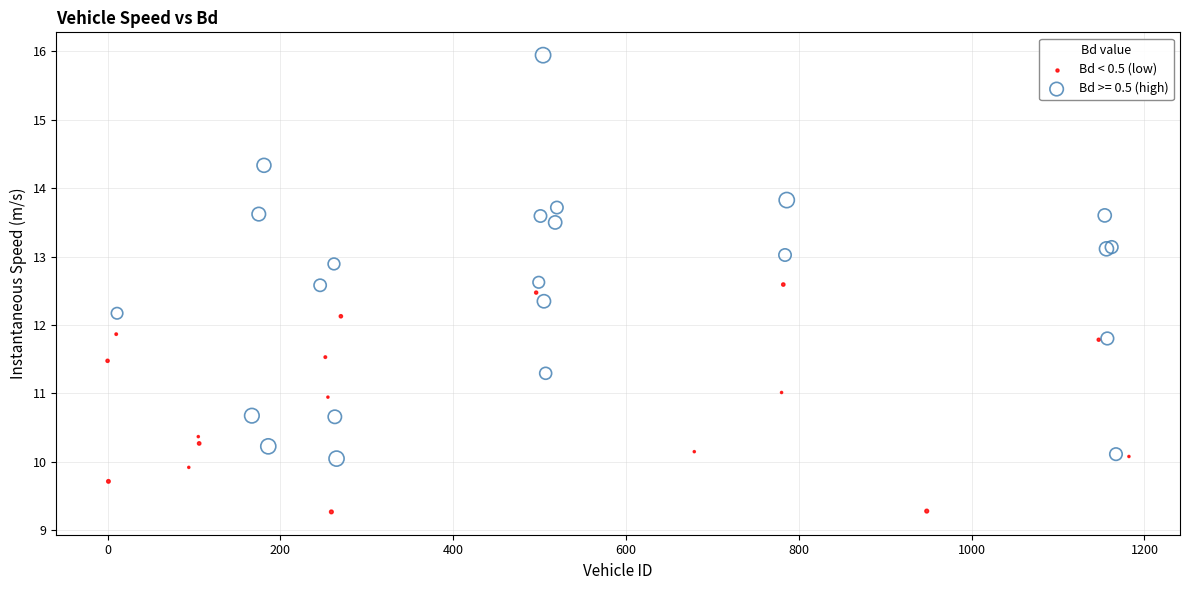

Which series contains the lowest Y value?

Bd < 0.5 (low)